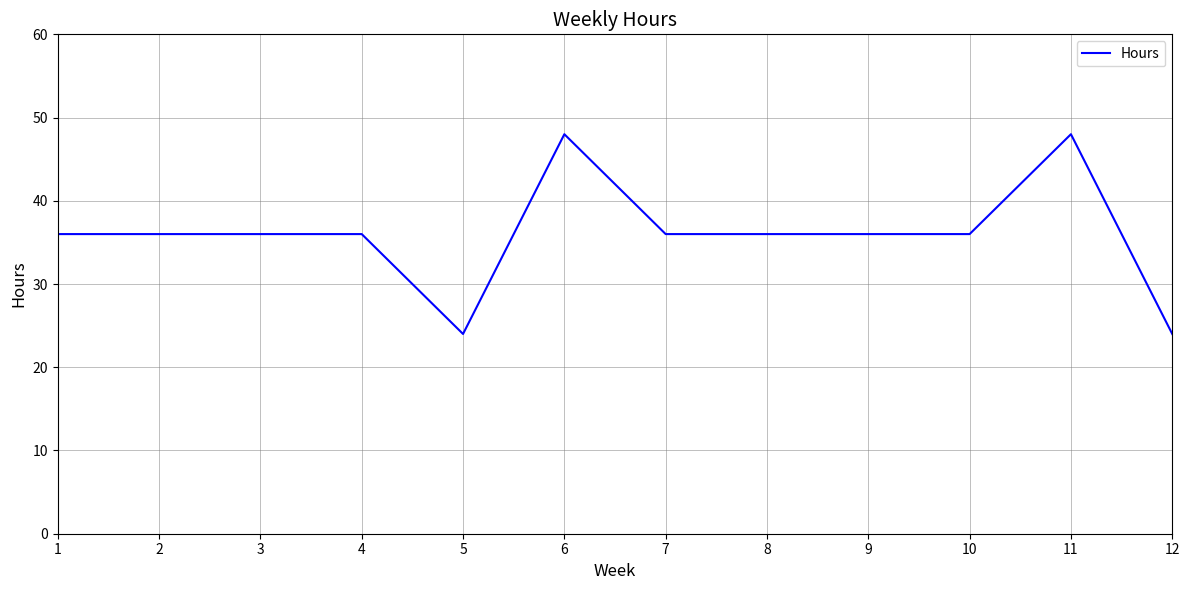

What is the sum of the values at 9 and 8?

72